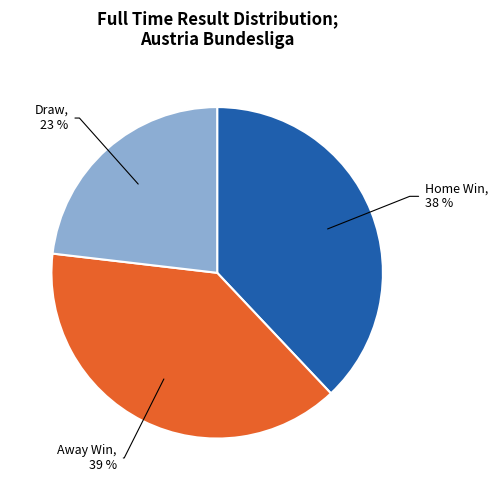

To the nearest percent, what is the difference between the Draw and Away Win slice percentages?

16%